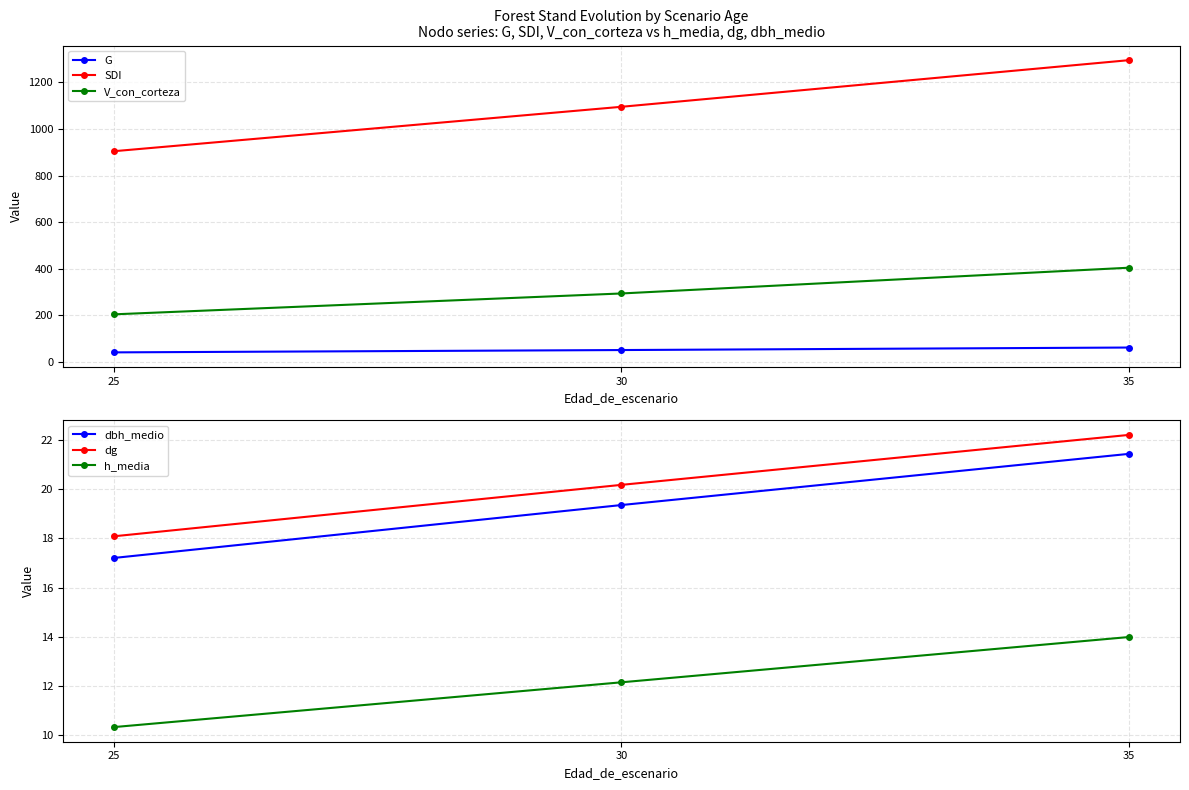

At which label does h_media reach its minimum?

25